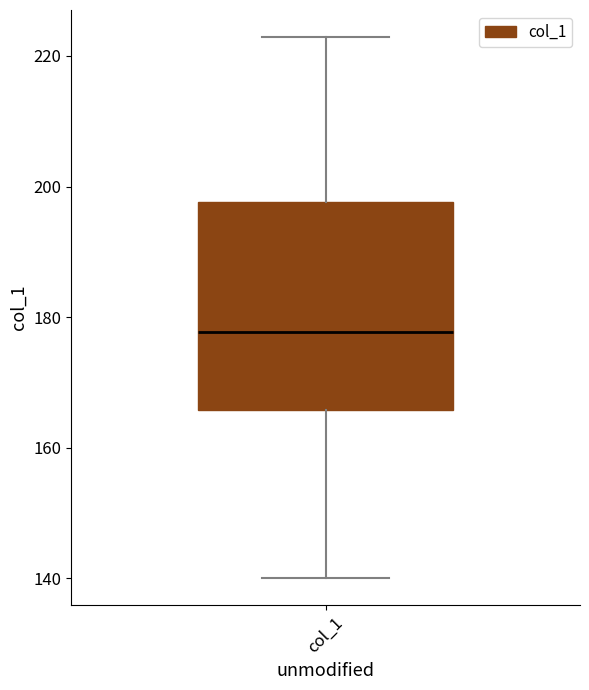

Read this box plot against the y-axis: the position of the median line, the range covered by the box, and the ends of both whiskers. The values are not printed on the chart, so give them approximately, as read against the axis.

median 178, box 166 to 198, whiskers 140 to 222